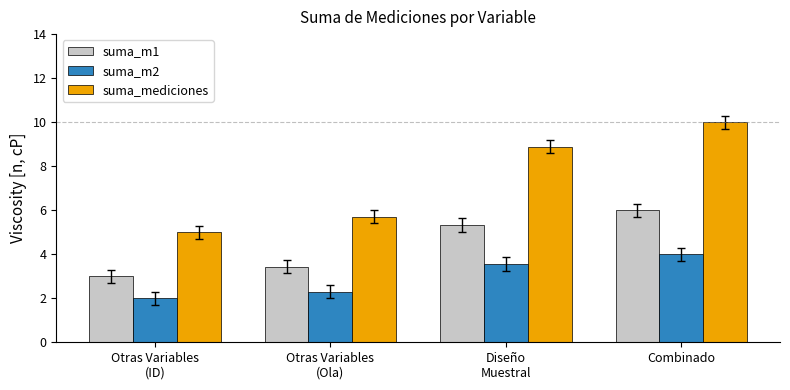

What is the average value of the suma_m2 series?

3.0